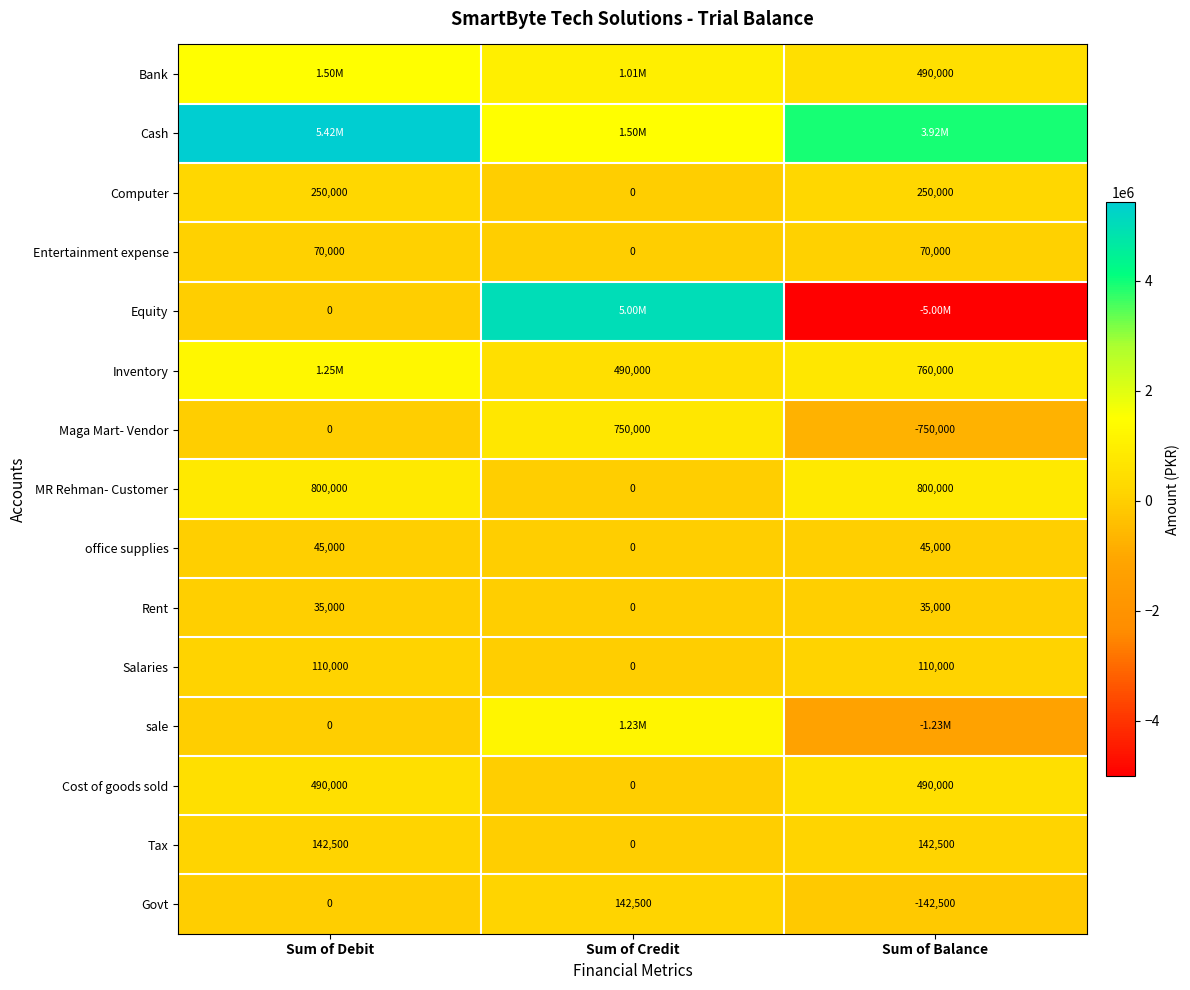

Rank the categories by Govt value from lowest to highest.

Sum of Balance, Sum of Debit, Sum of Credit